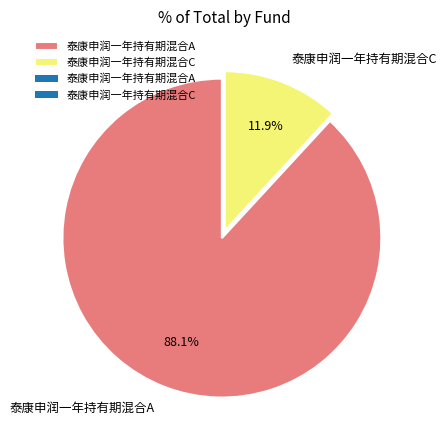

How many segments does this pie chart have?

2